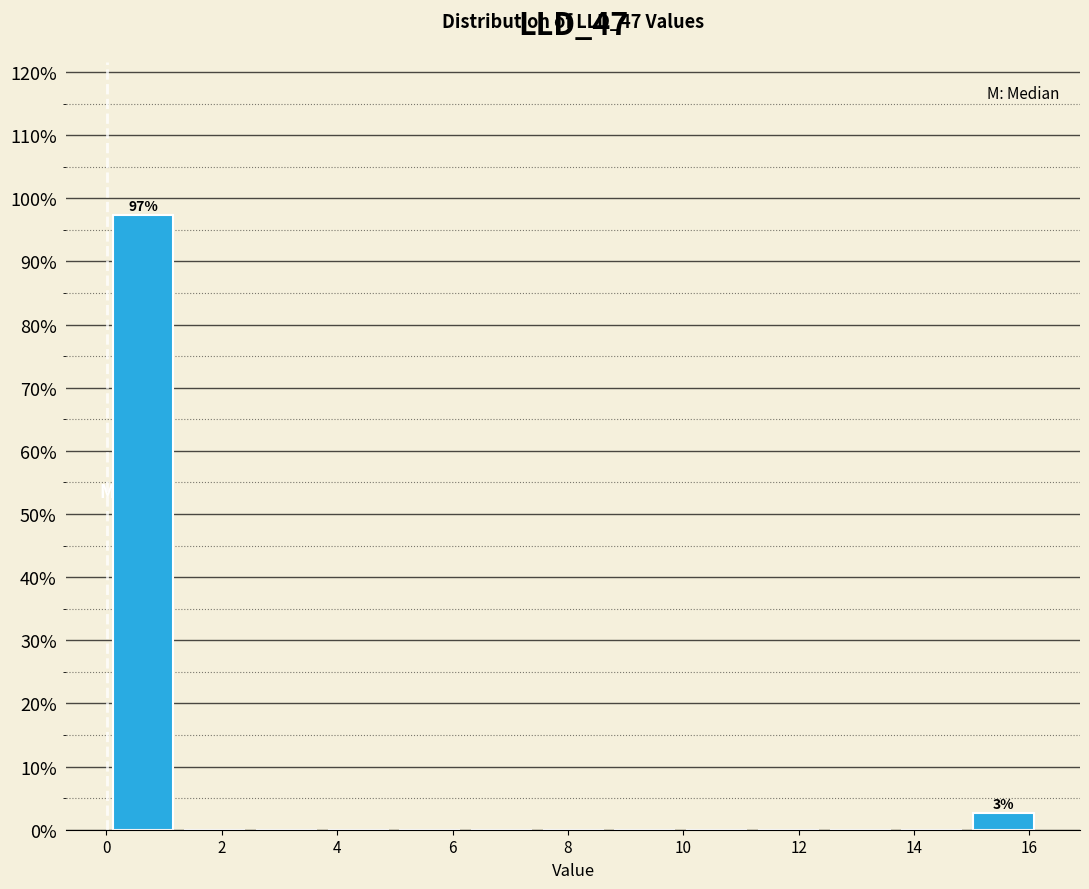

Over which range of the x-axis is the bar tallest?

0.0 to 1.2